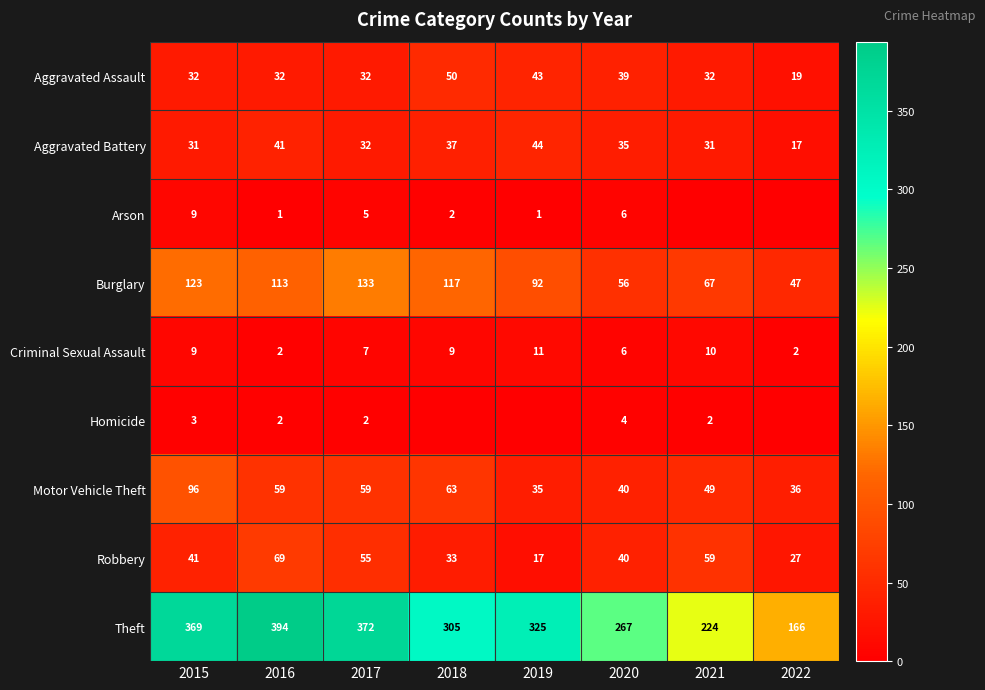

List the series in order of their peak value, highest first.

Theft, Burglary, Motor Vehicle Theft, Robbery, Aggravated Assault, Aggravated Battery, Criminal Sexual Assault, Arson, Homicide